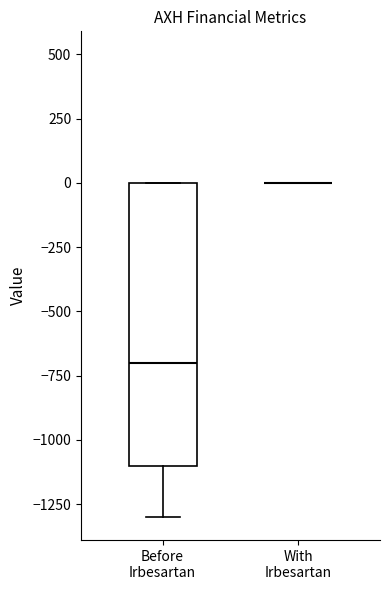

Where is the lower edge of the box for Before Irbesartan on the y-axis? The values are not printed on the chart, so give them approximately, as read against the axis.

-1100